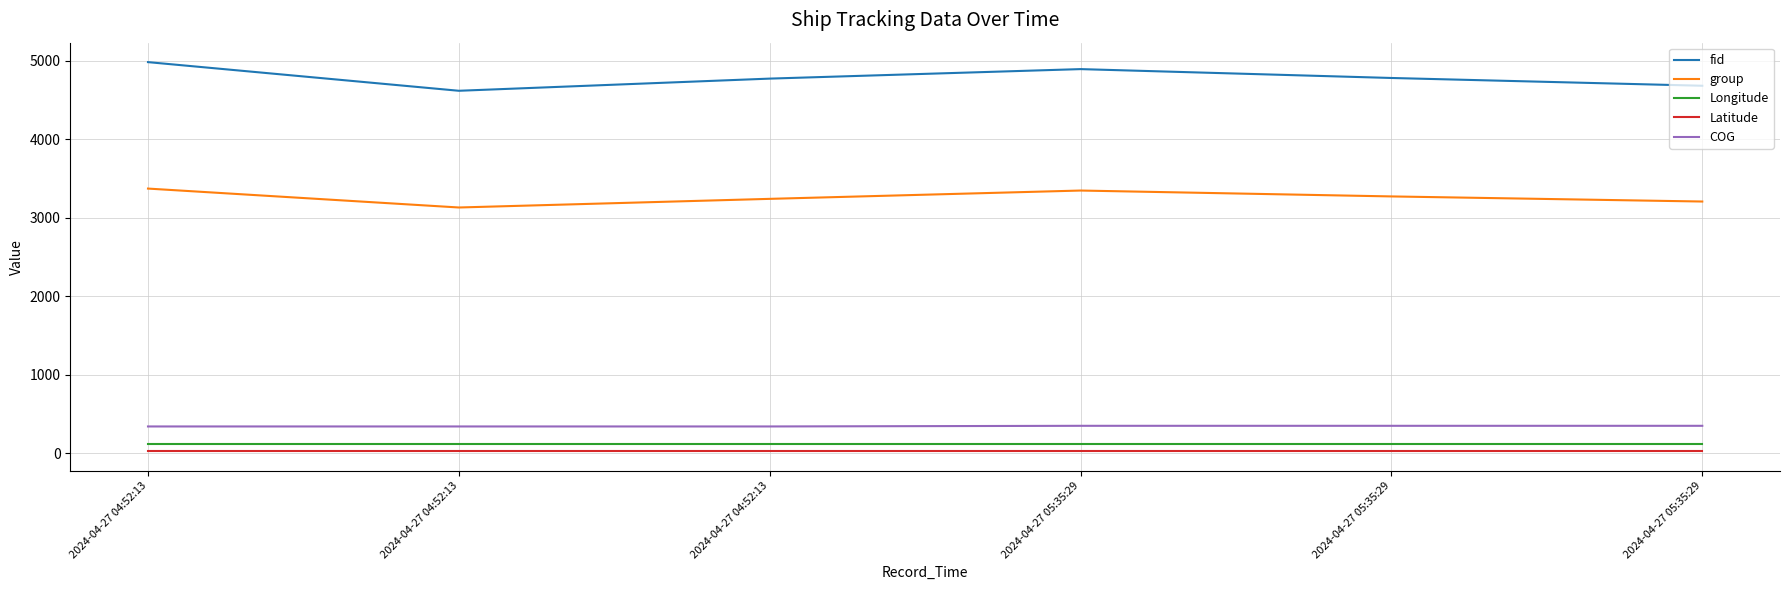

What is the sum of all group values?

19576.0